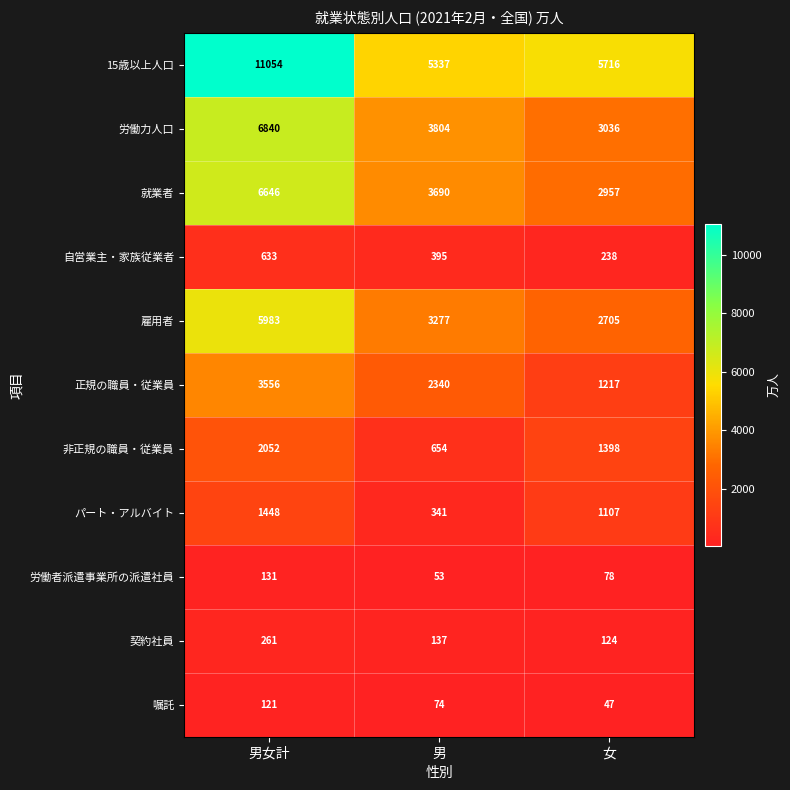

Rank the series by their maximum value, from lowest to highest.

嘱託, 労働者派遣事業所の派遣社員, 契約社員, 自営業主・家族従業者, パート・アルバイト, 非正規の職員・従業員, 正規の職員・従業員, 雇用者, 就業者, 労働力人口, 15歳以上人口